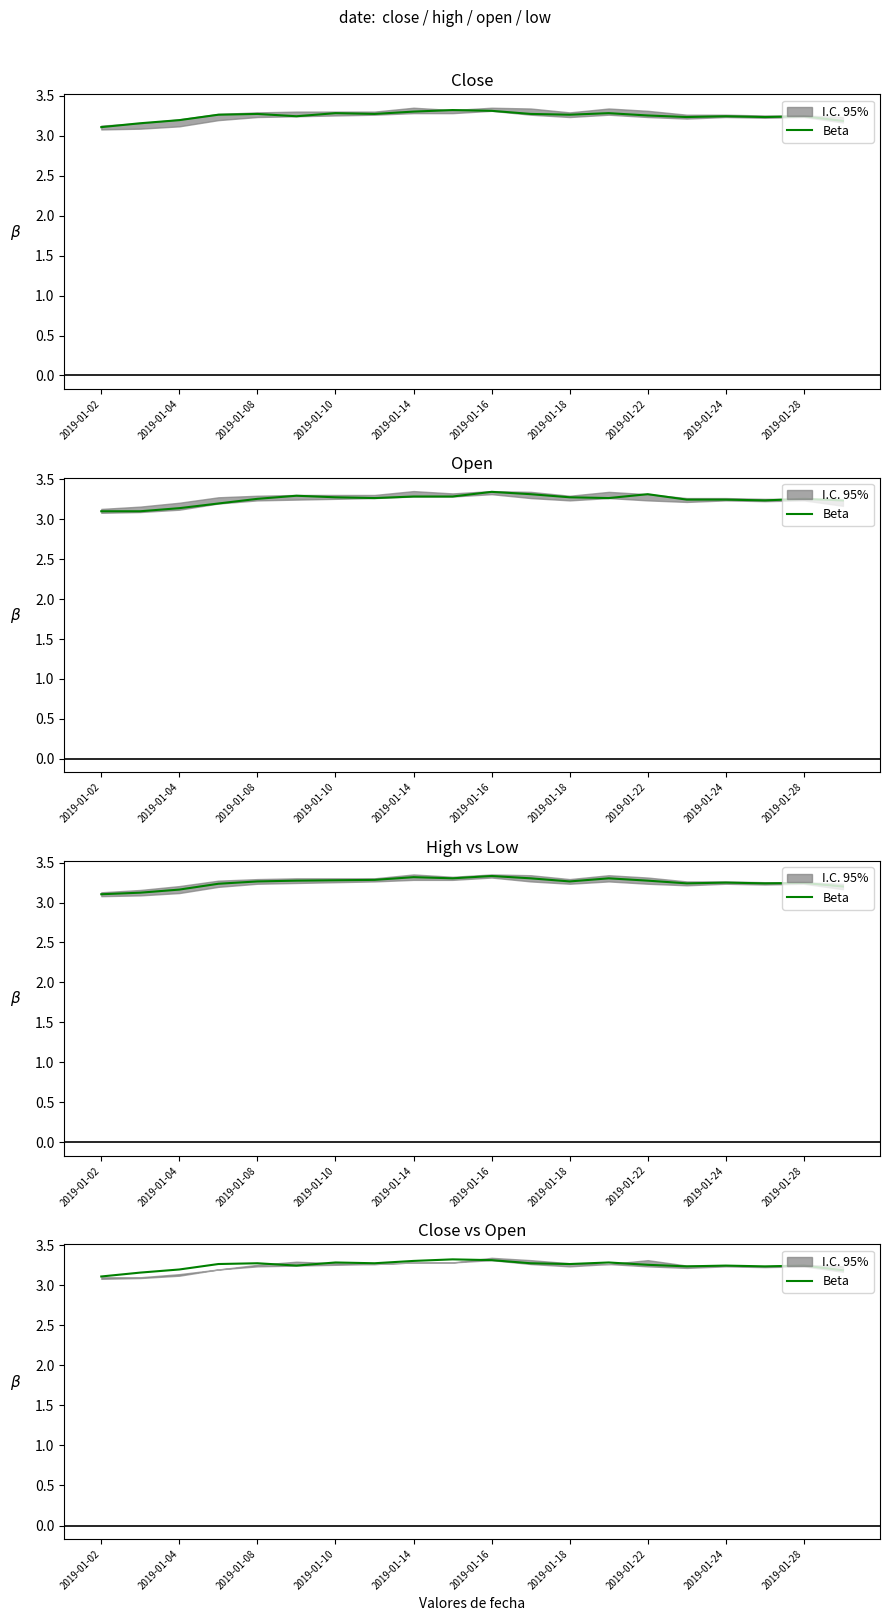

What is the greatest value displayed?

3.3